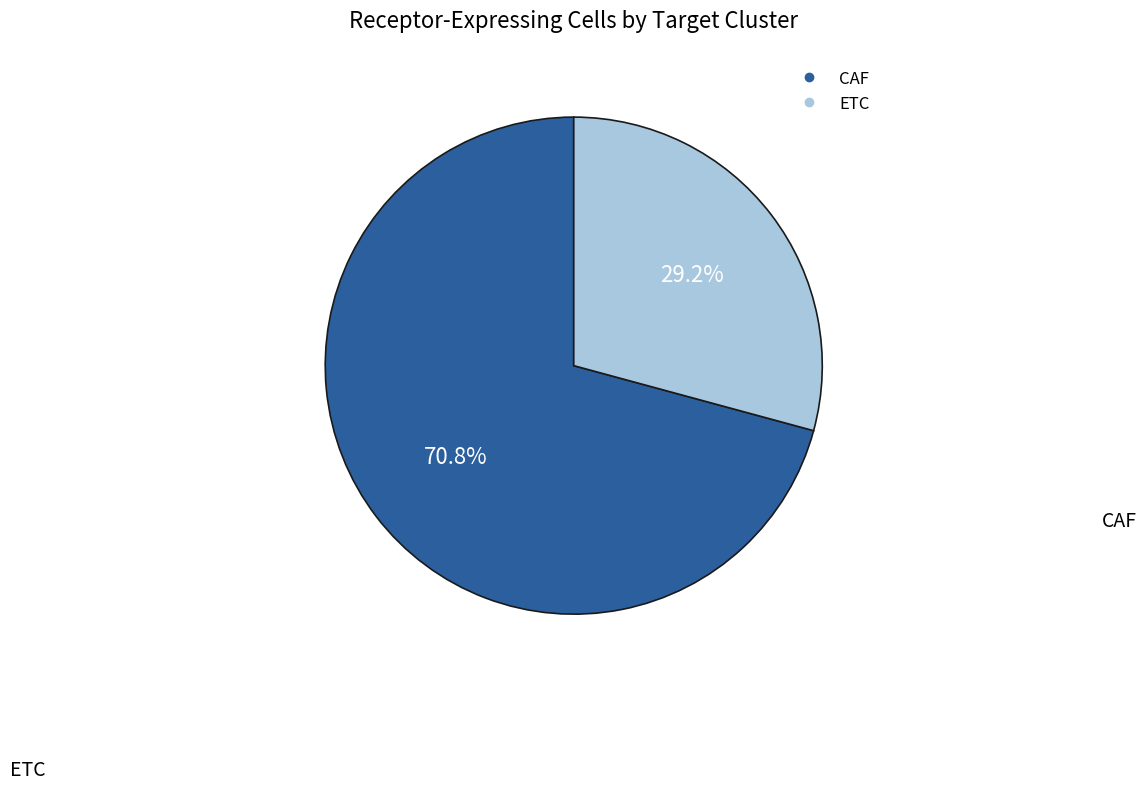

True or false: CAF accounts for 59% of the total.

False